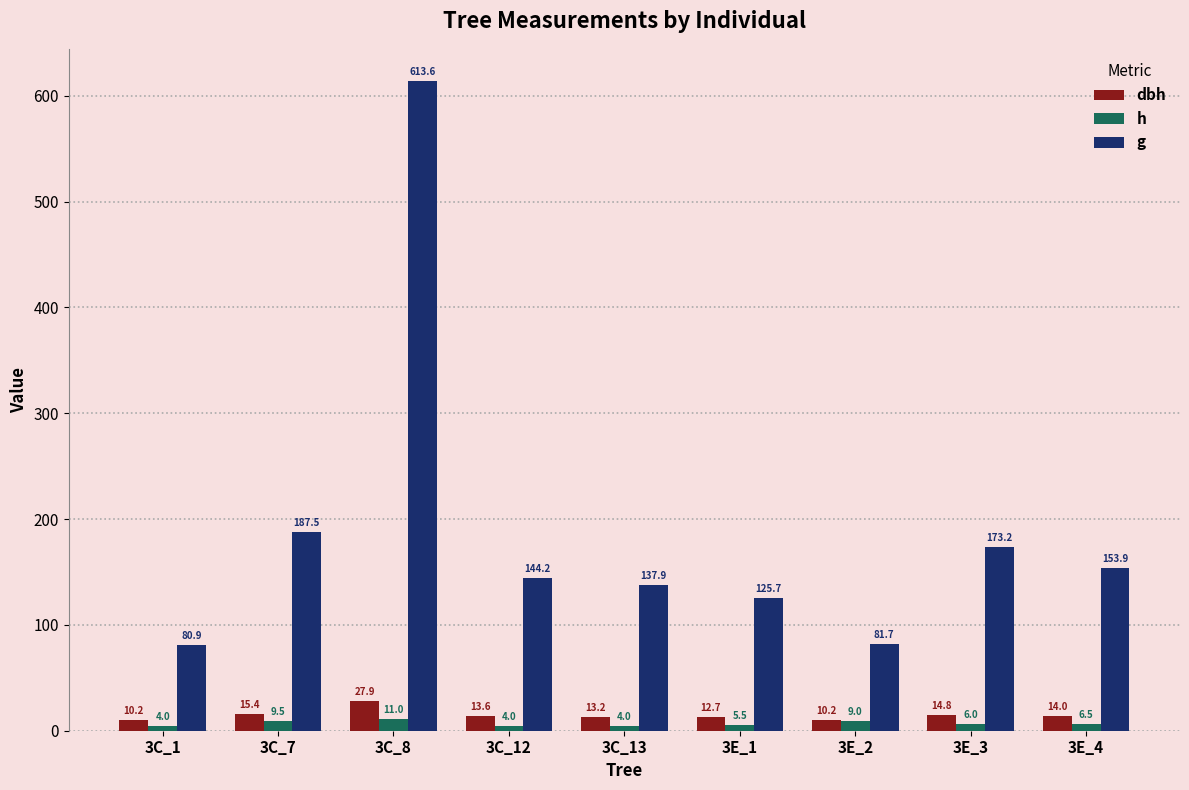

Are the bars grouped side by side (vs. stacked)?

Yes